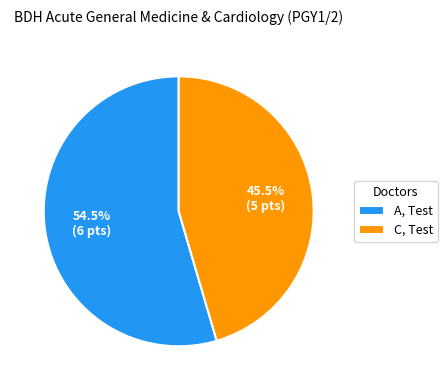

What is the smallest slice in the pie chart?

C, Test